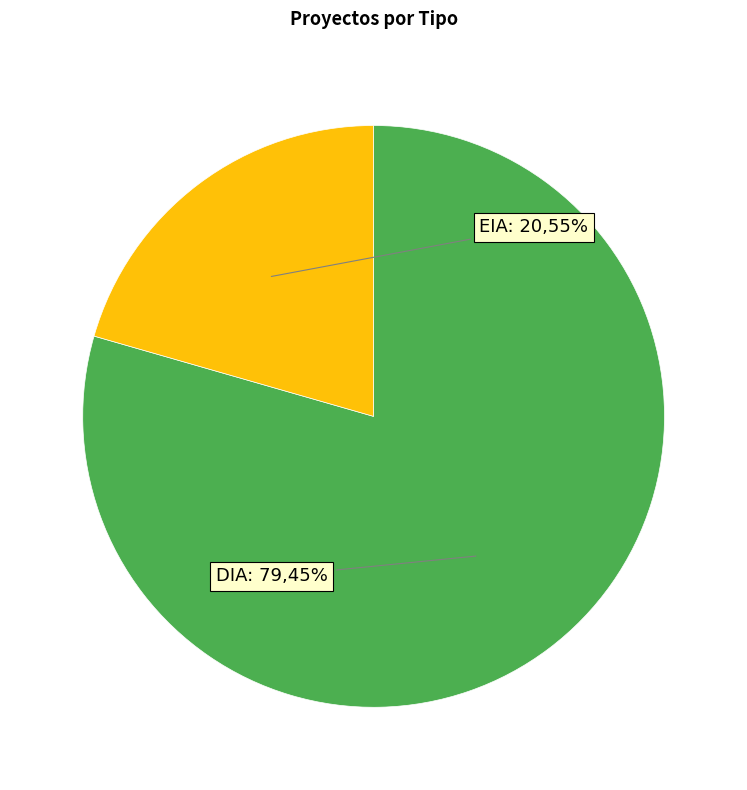

To the nearest percent, what is the difference between the EIA and DIA slice percentages?

59%